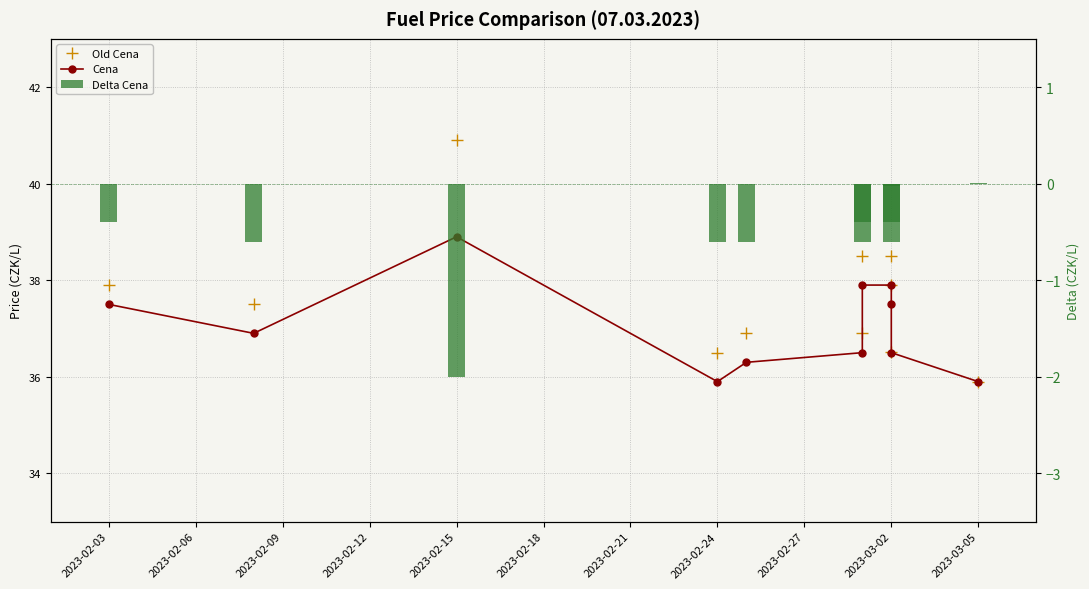

Which series has the largest total across all categories?

Old Cena